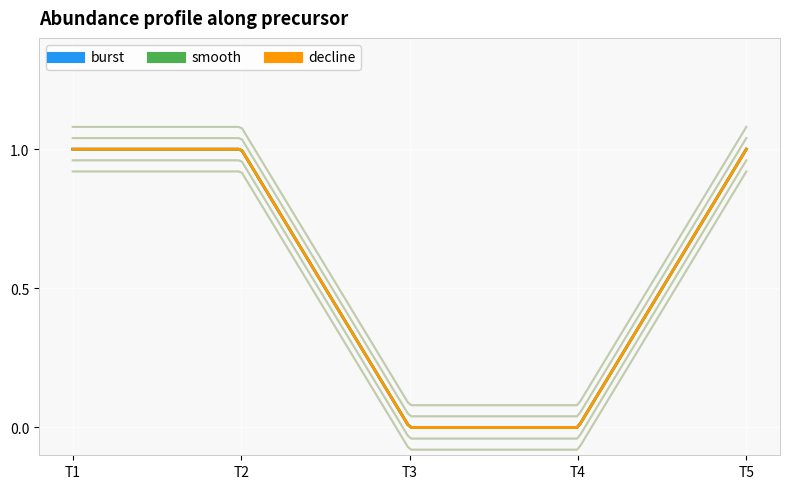

Is the value of smooth at T3 greater than the value of decline at T3?

No